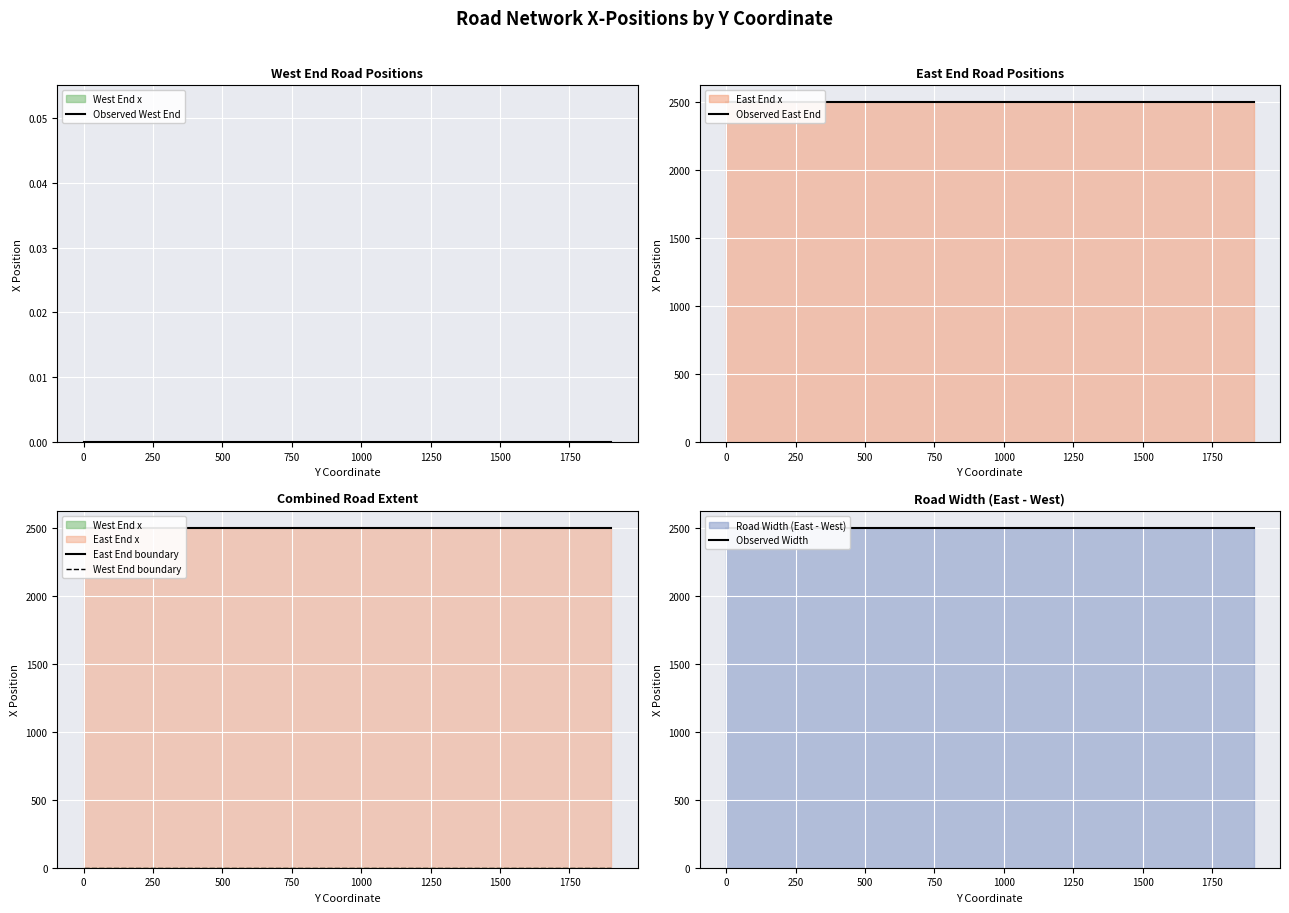

How many lines are shown in the chart?

5